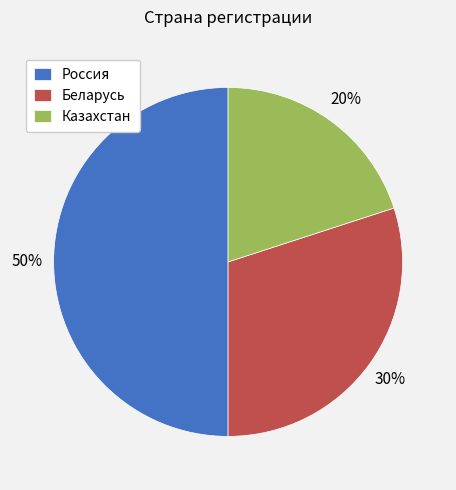

Rank the categories by value from lowest to highest.

Казахстан, Беларусь, Россия